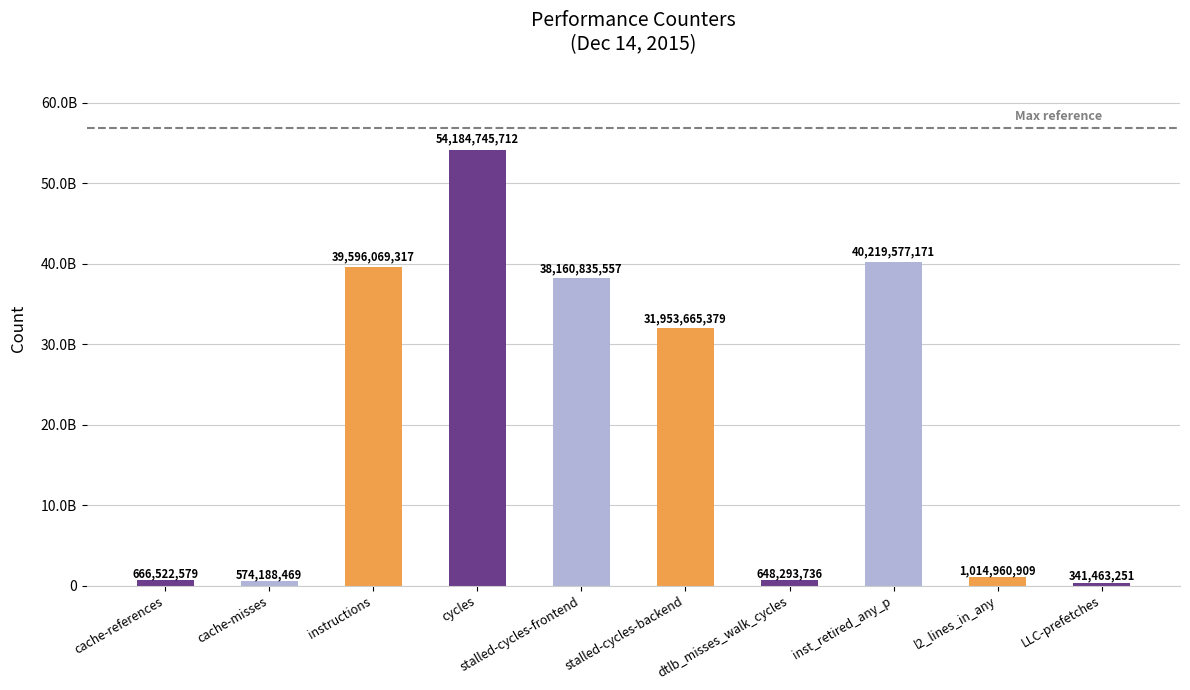

Approximately how many times larger is the value at instructions compared to inst_retired_any_p?

1.0